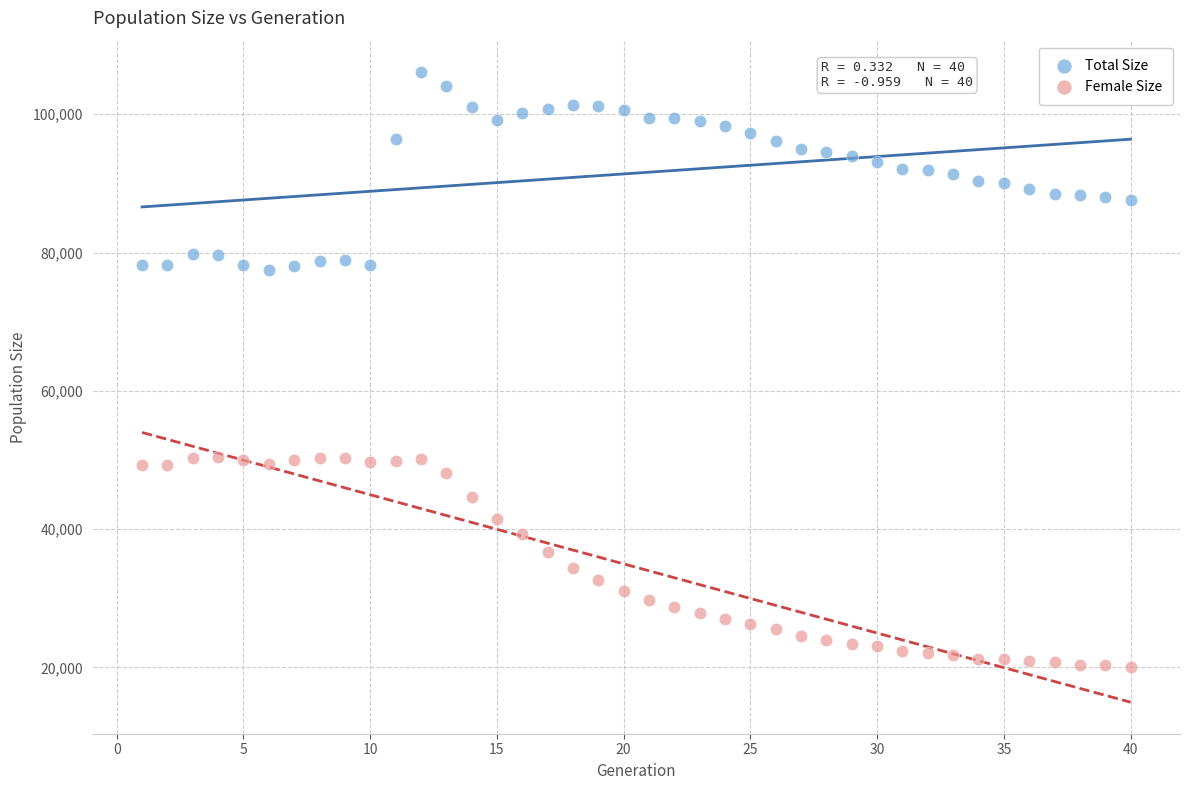

Which series reaches the minimum Y coordinate?

Female Size